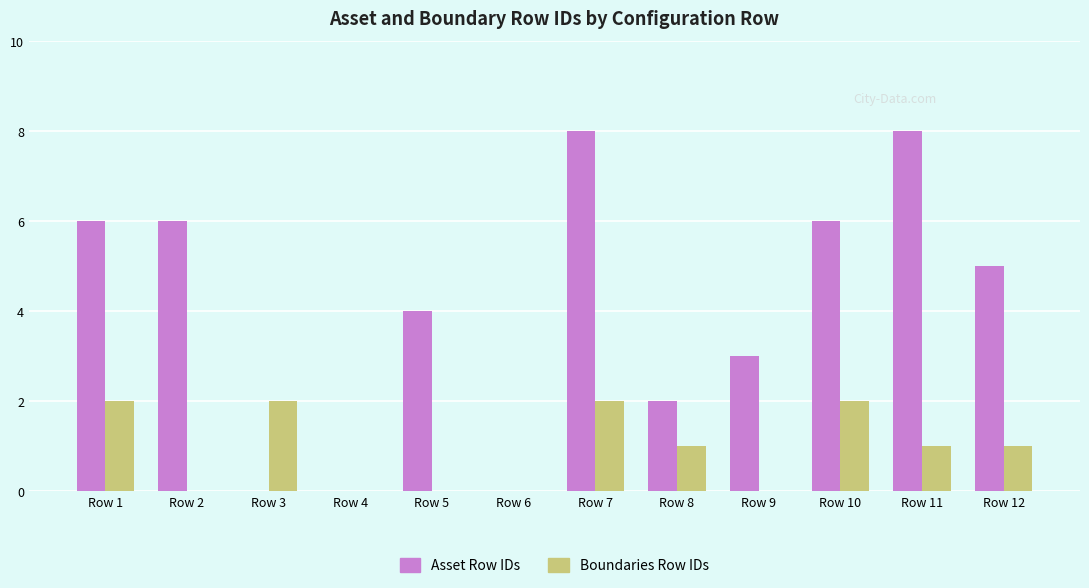

The Boundaries Row IDs series shows 2 at Row 3. True or false?

True